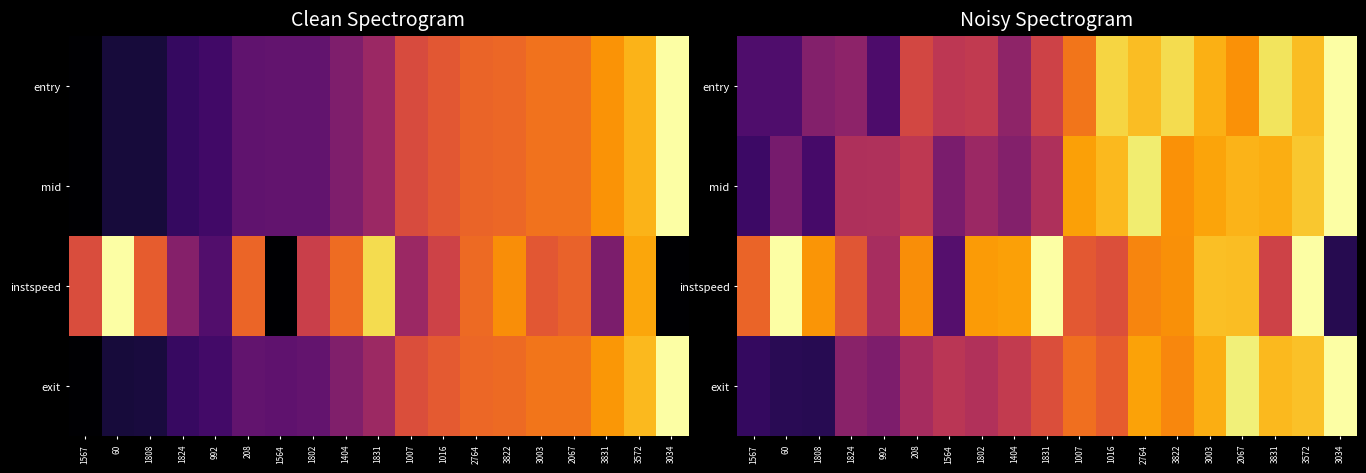

What is the minimum value for mid?

0.2